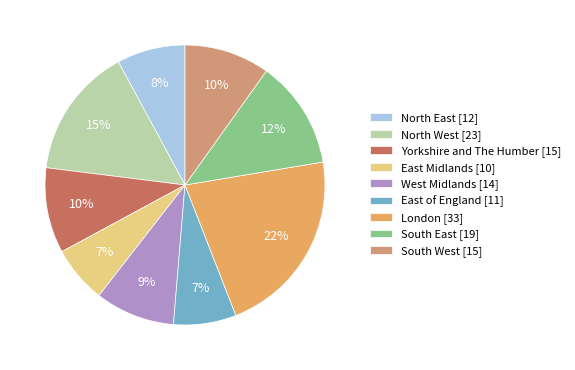

Is it true that West Midlands is 15% of the pie?

False